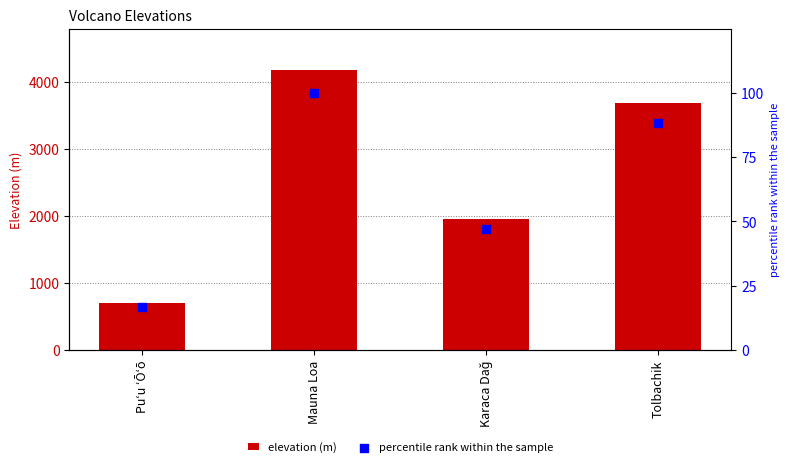

Which series contains the lowest Y value?

percentile rank within the sample